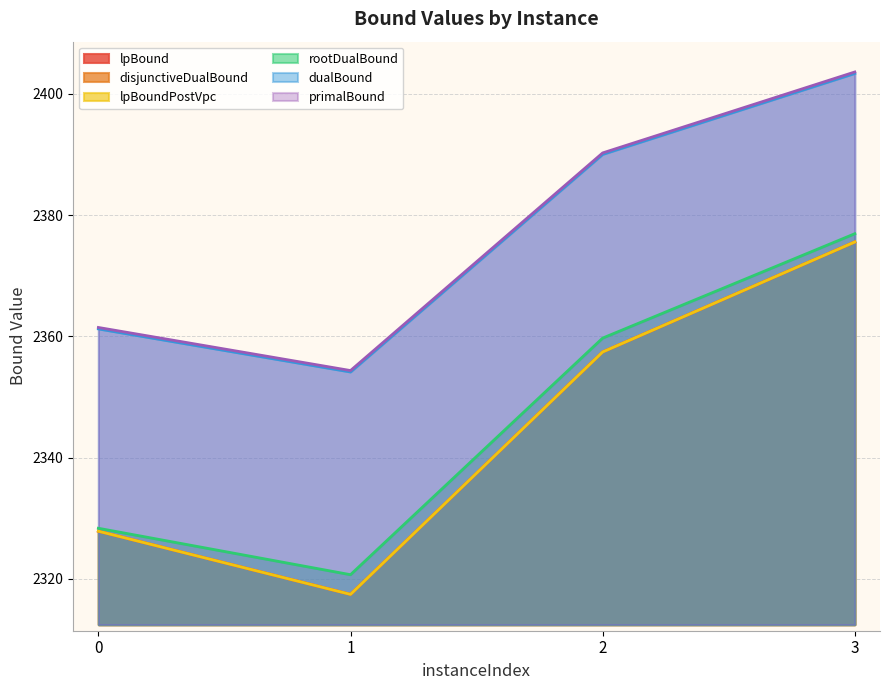

What is the difference between the maximum and minimum values in the lpBoundPostVpc series?

58.1